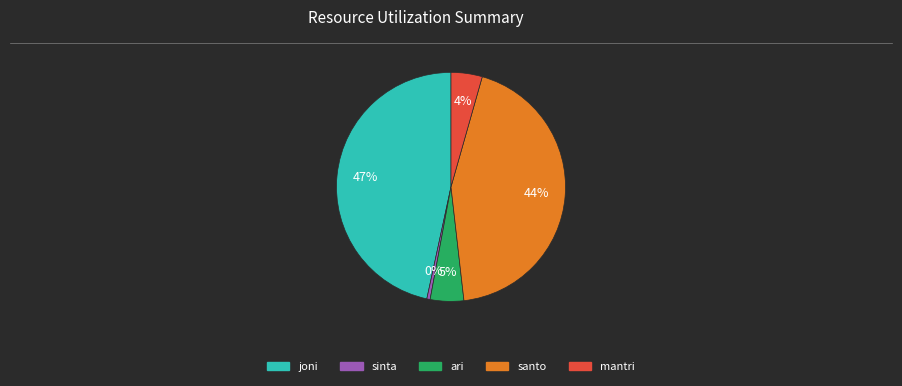

Which slice is the smallest?

sinta